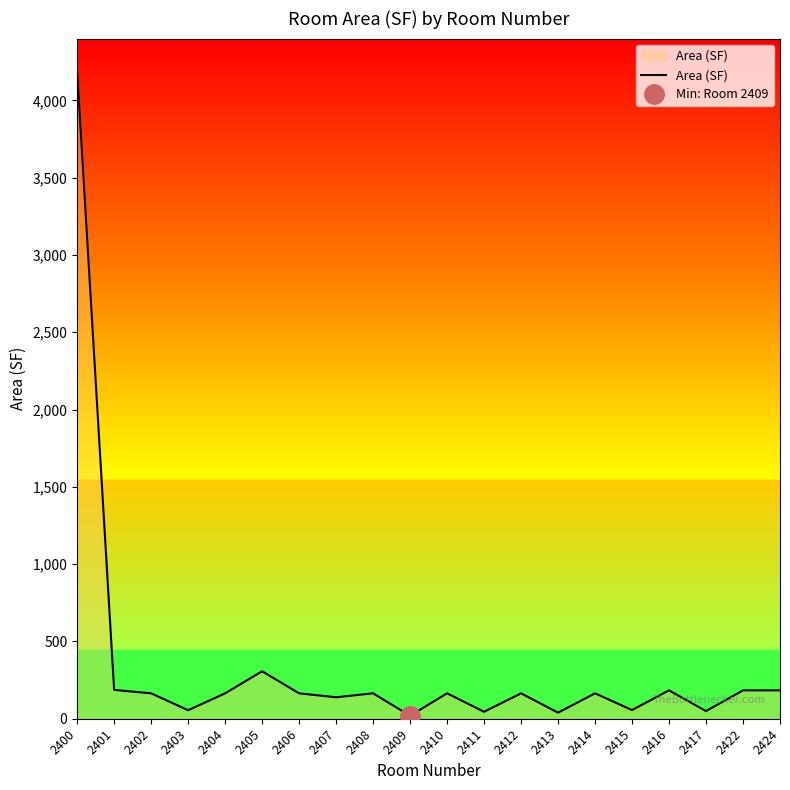

Is it true that the value at 2424 is 183.6?

True